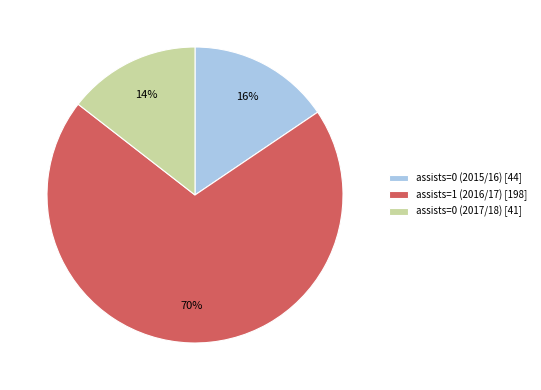

The assists=0 (2015/16) [44] slice represents 16% of the pie. True or false?

True